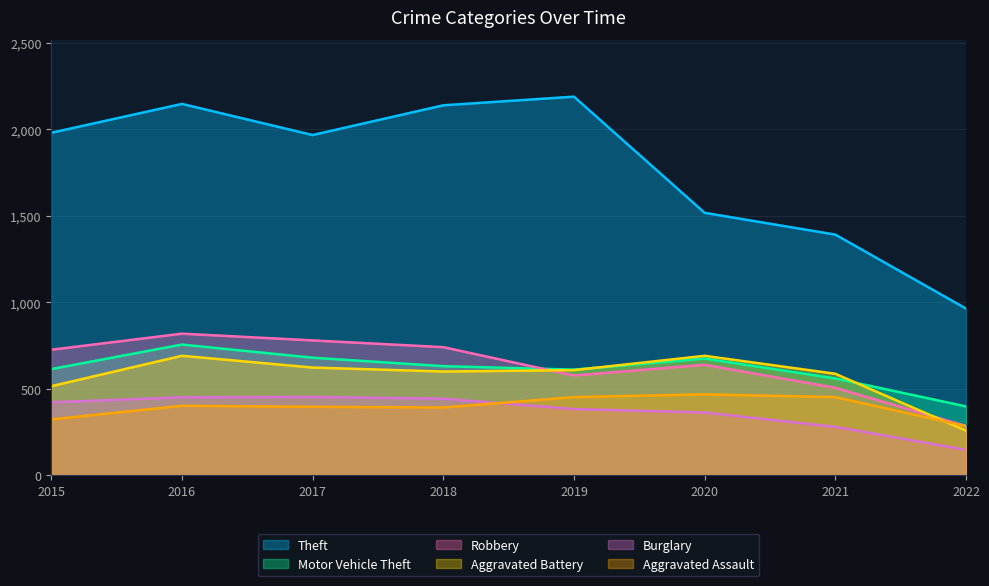

What are all the series names shown in the legend?

Theft, Motor Vehicle Theft, Robbery, Aggravated Battery, Burglary, Aggravated Assault